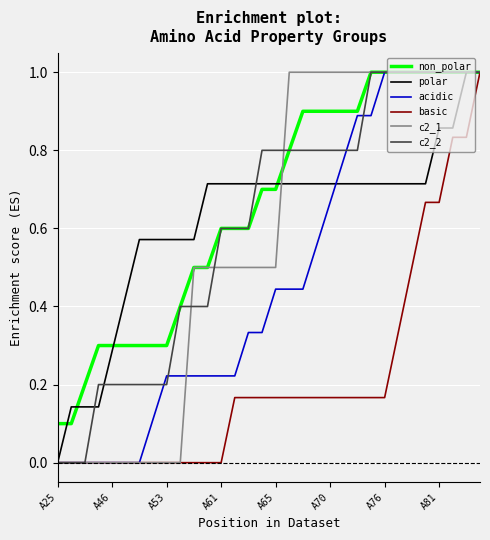

Does the chart have visible grid lines?

Yes